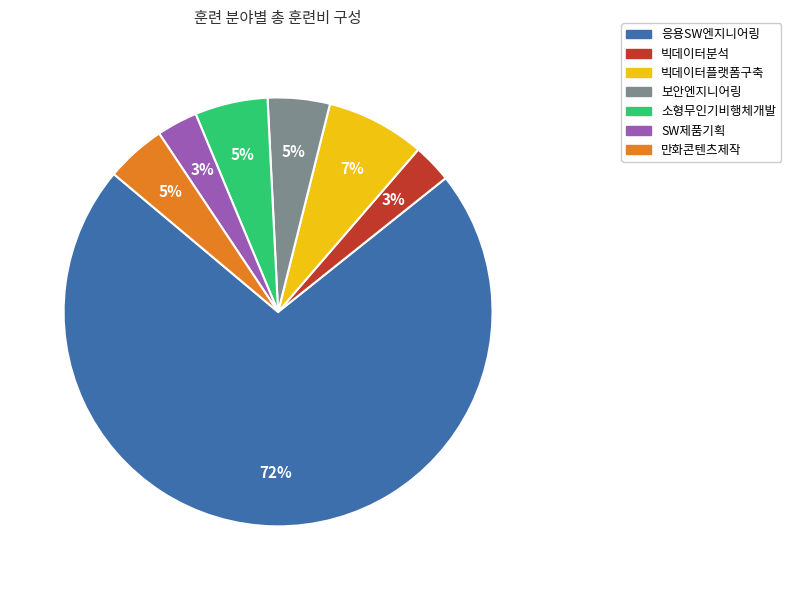

Count the number of slices in the pie.

7